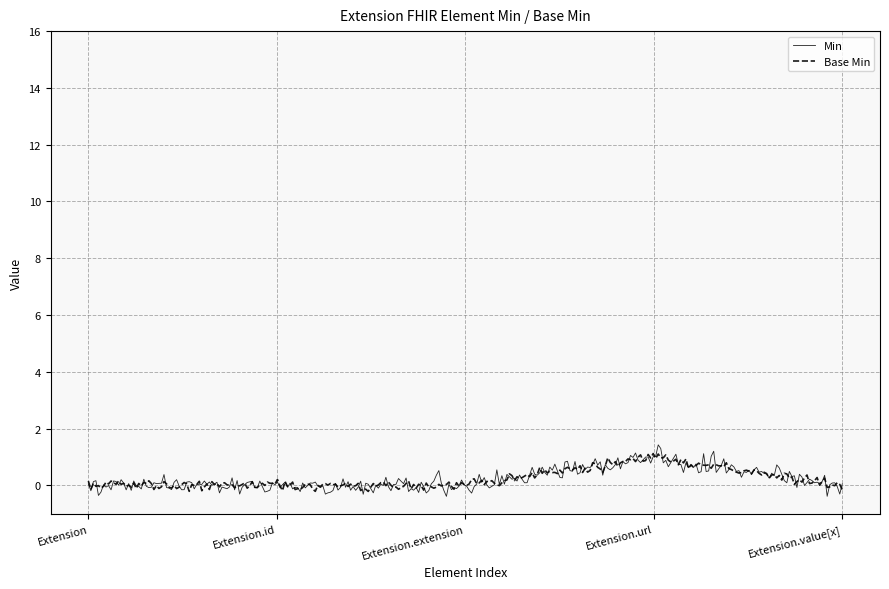

Which series has the widest spread of values?

Min